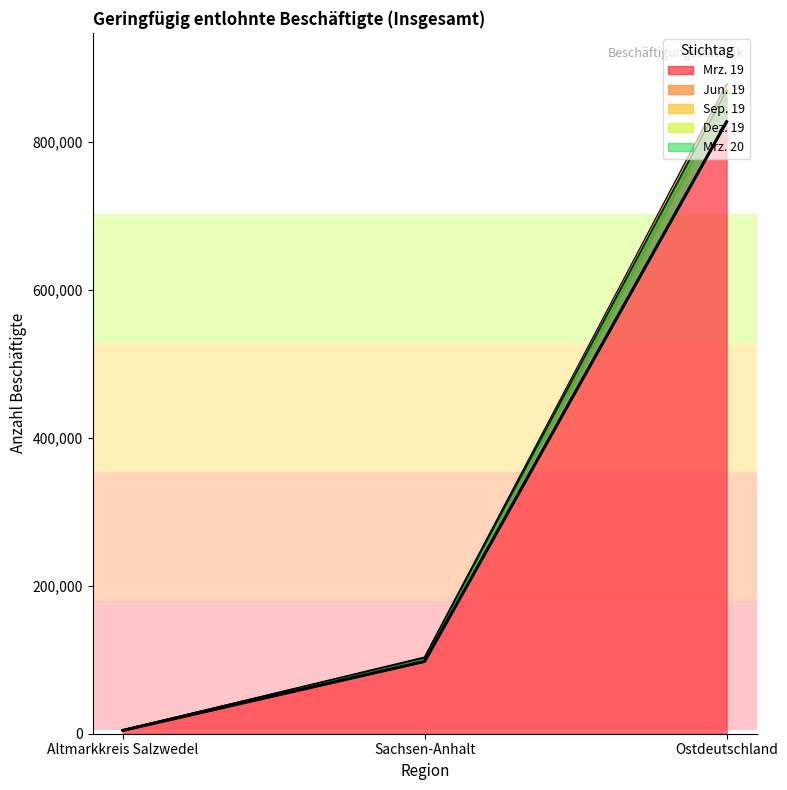

At which category does the chart reach its minimum across all series?

Altmarkkreis Salzwedel